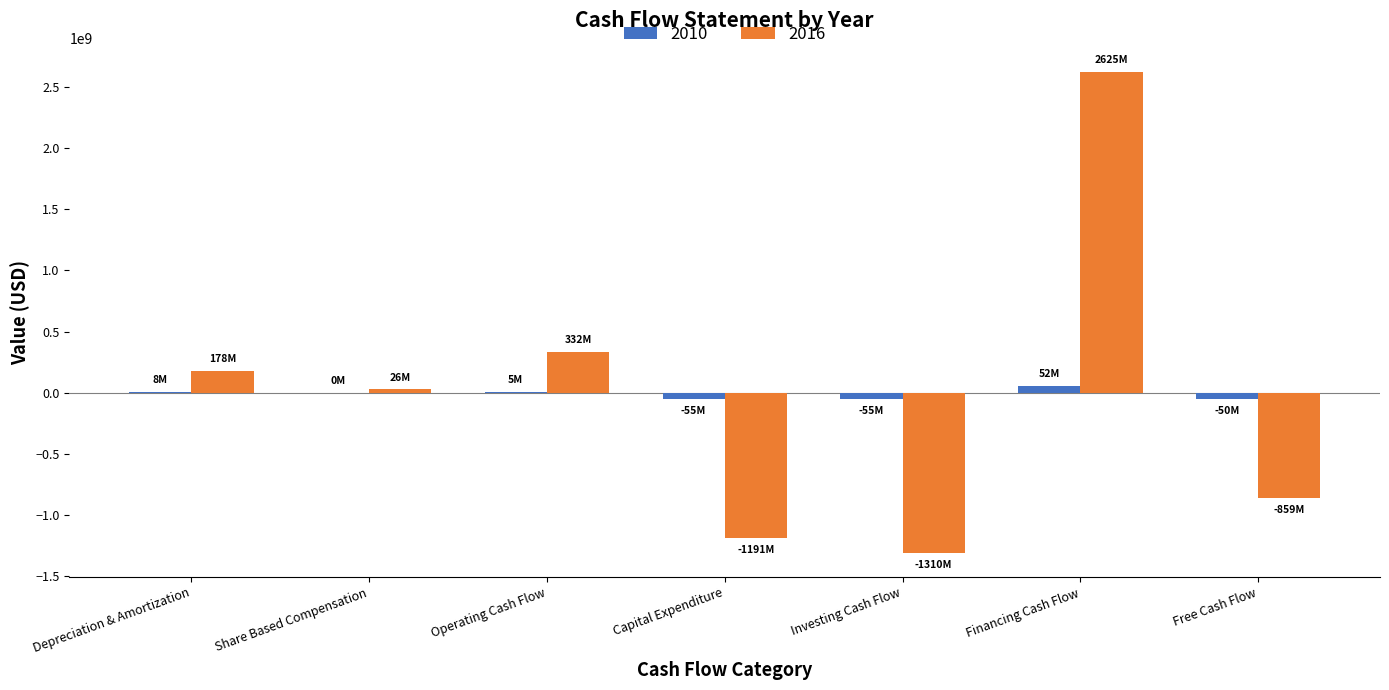

At which category is the sum across all series the highest?

Financing Cash Flow